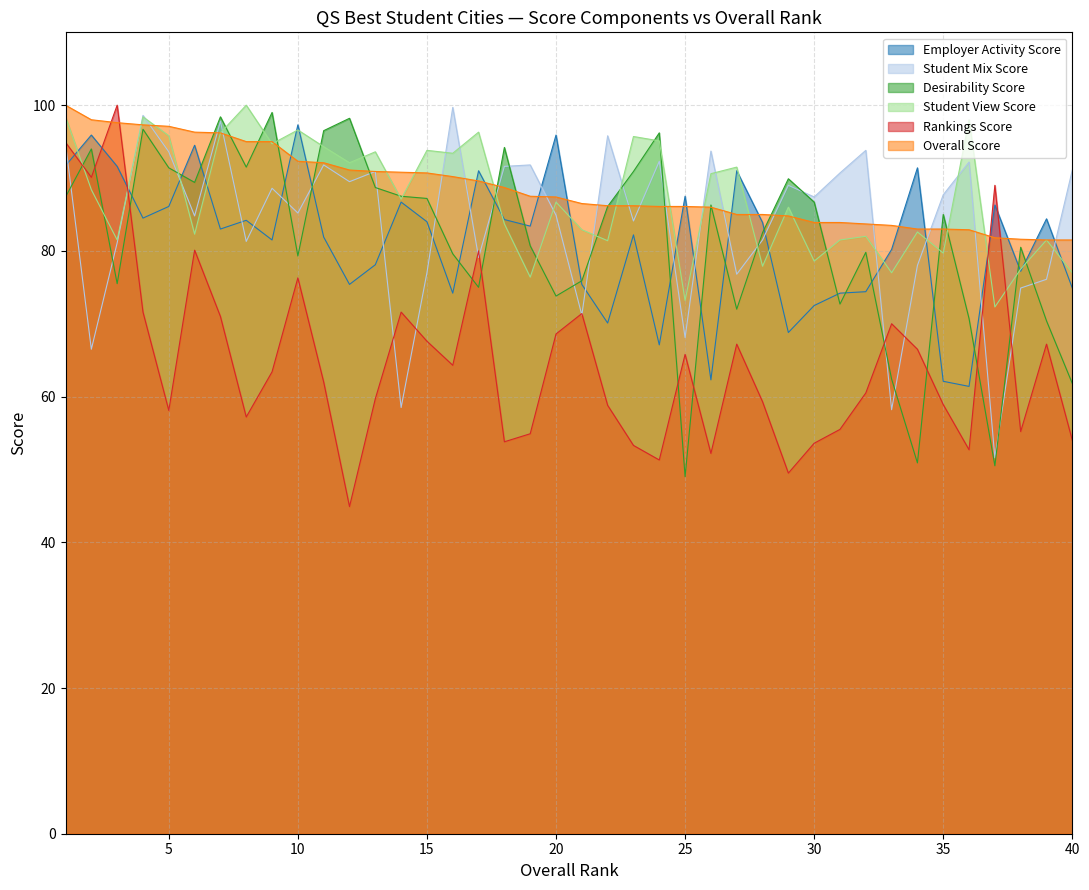

Which has a higher value, 40 or 3?

3